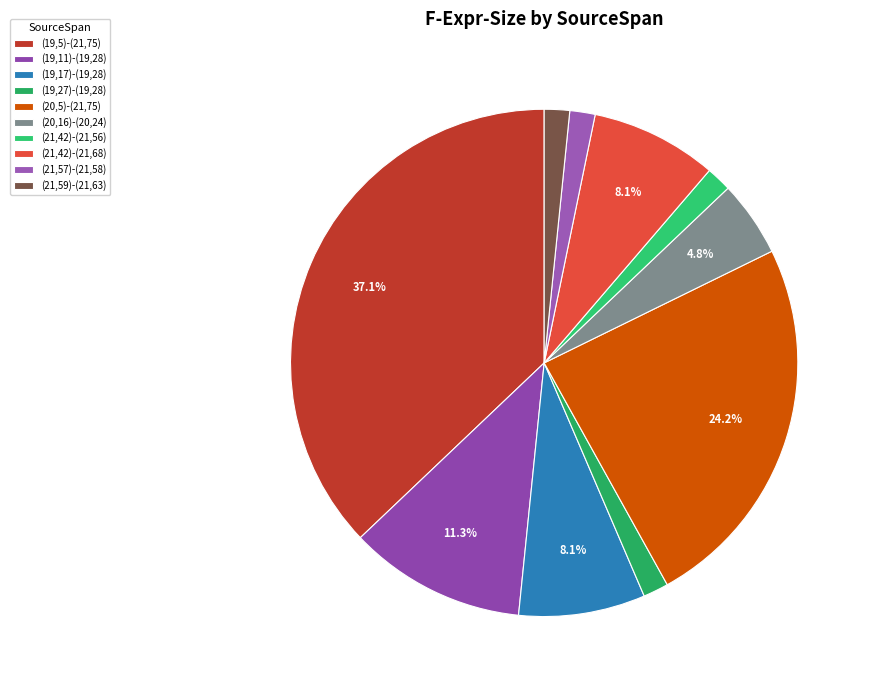

How many segments does this pie chart have?

10